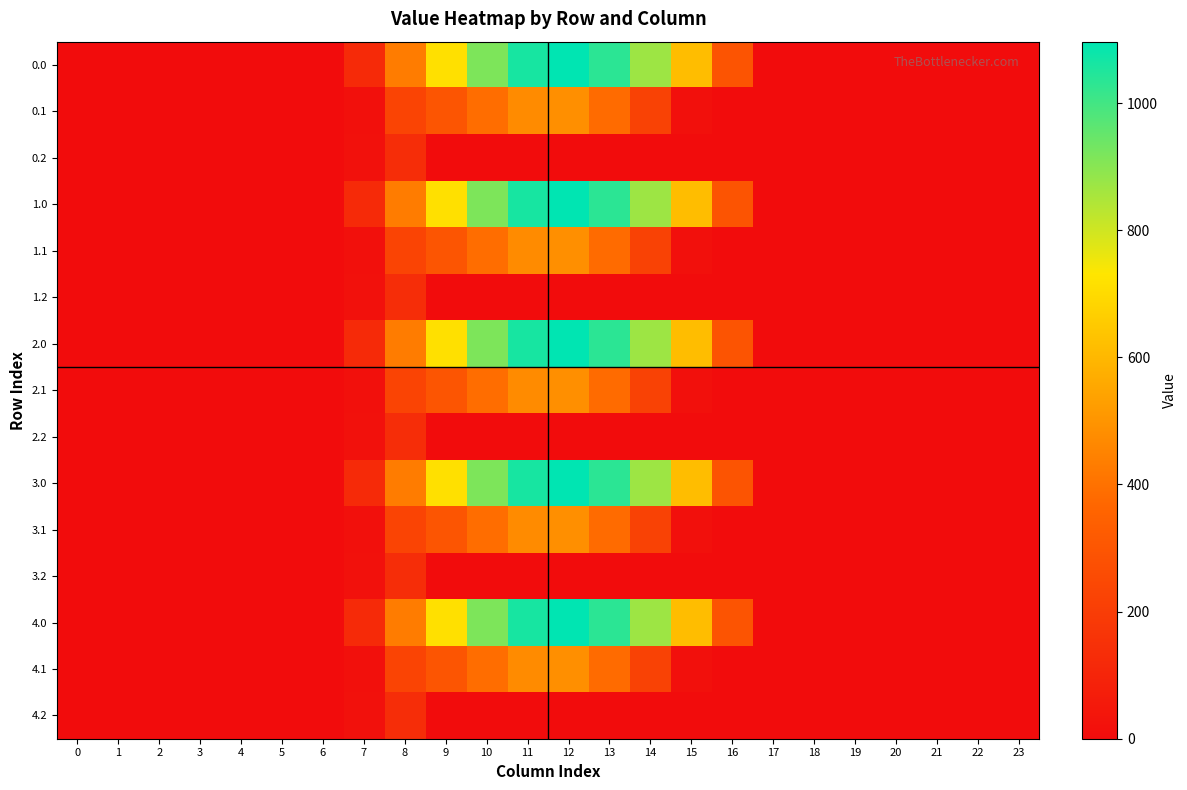

Between 13 and 0, which is larger?

13